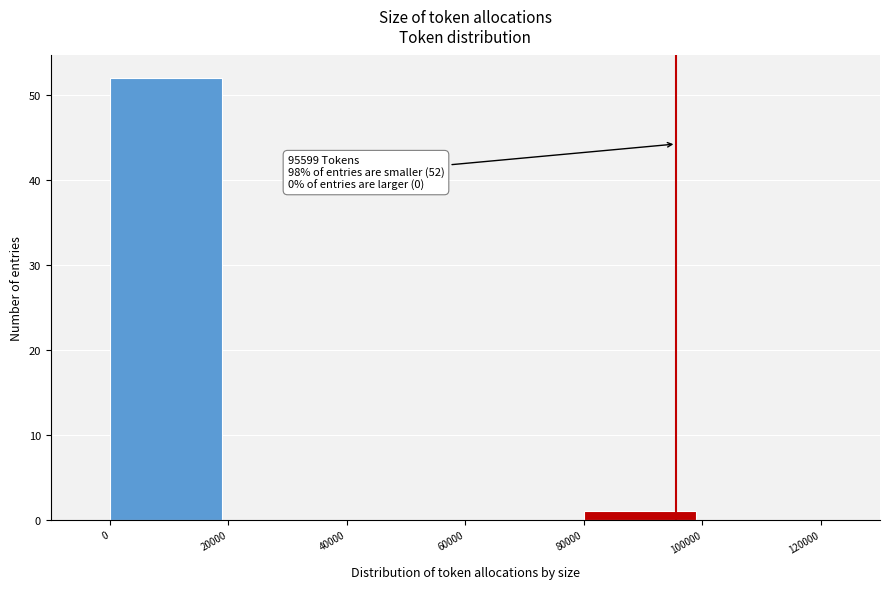

Which range on the x-axis has the tallest bar?

0 to 20000